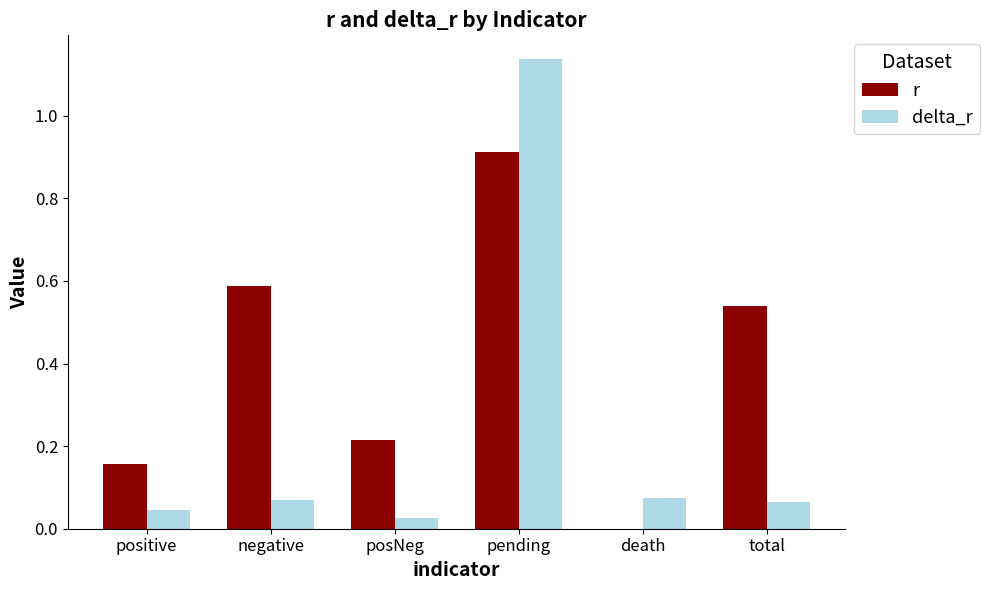

At which category is the sum across all series the highest?

pending